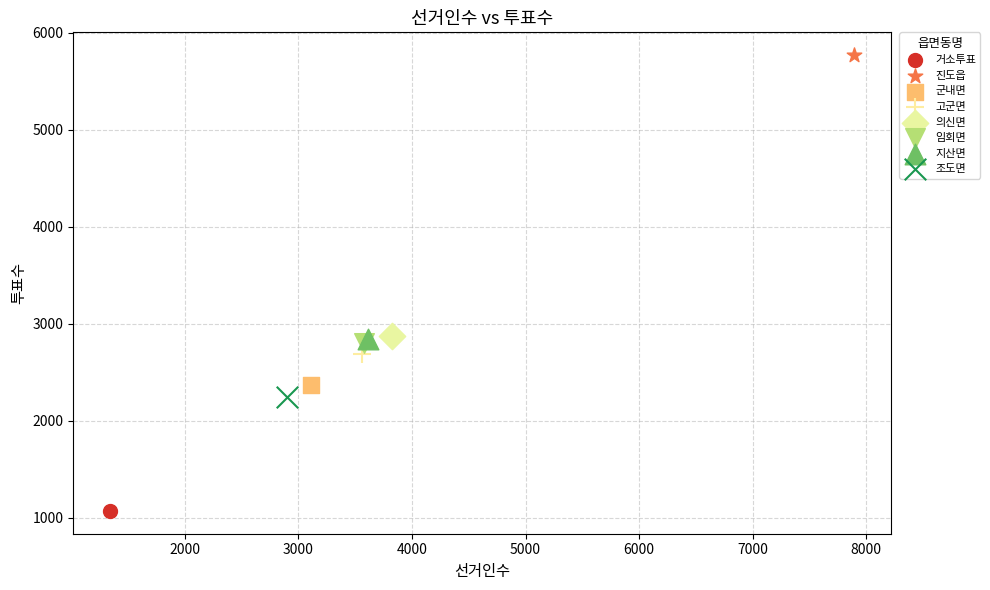

What are all the series names shown in the legend?

거소투표, 진도읍, 군내면, 고군면, 의신면, 임회면, 지산면, 조도면